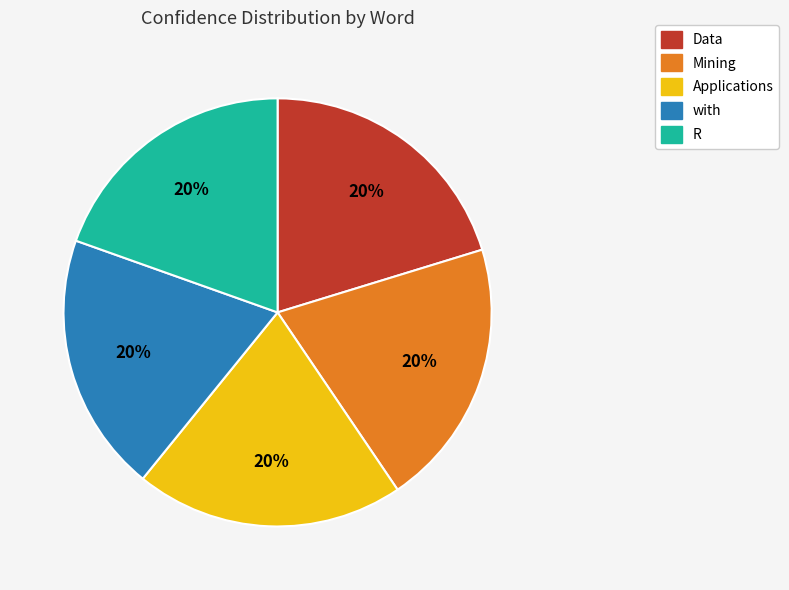

How many slices are in this pie chart?

5